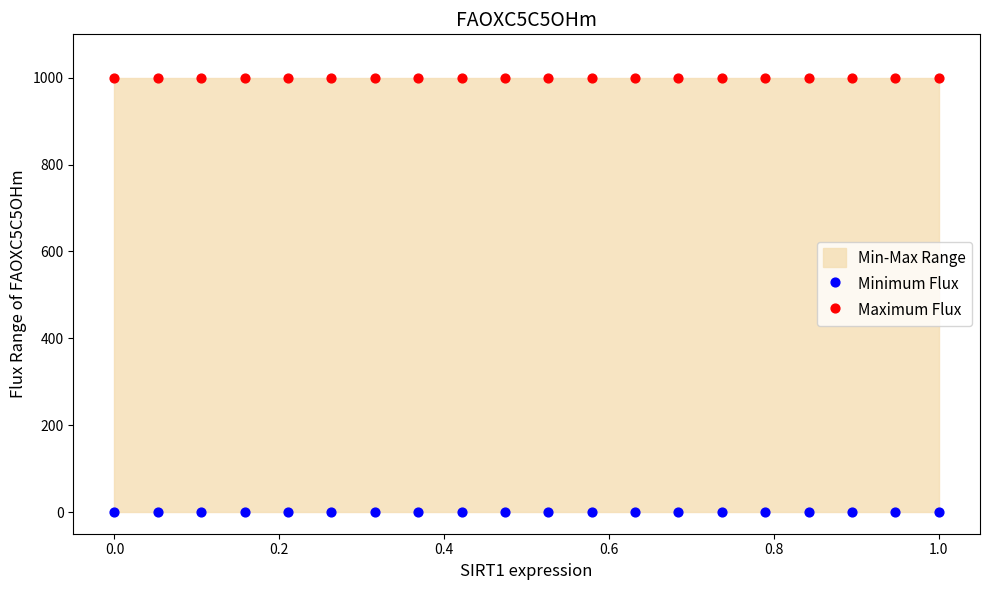

Which series reaches the maximum Y coordinate?

Maximum Flux